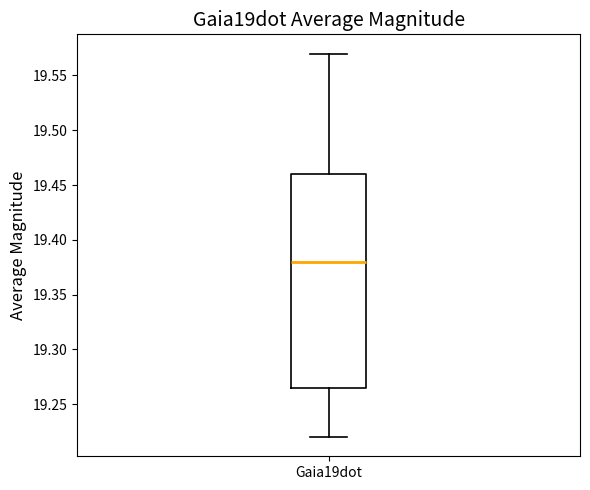

Where is the lower edge of the box for Gaia19dot on the y-axis? The values are not printed on the chart, so give them approximately, as read against the axis.

19.265